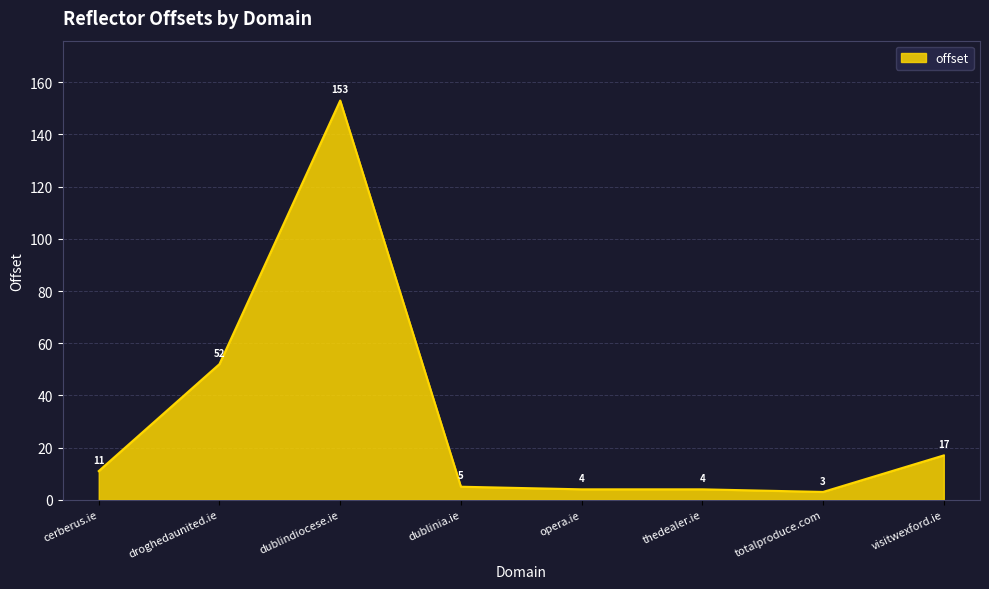

Count the number of categories in the chart.

8